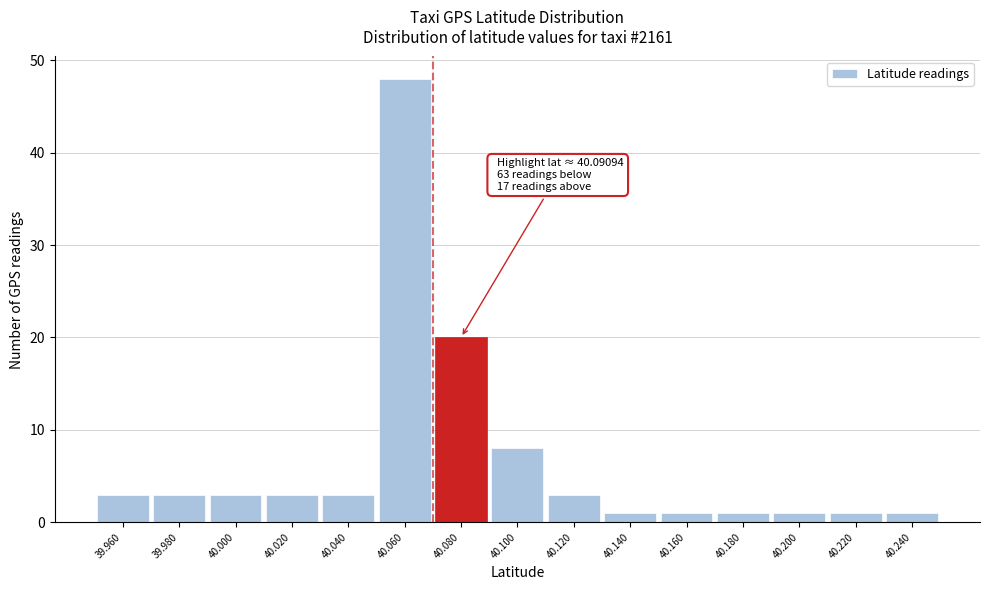

Reading right to left, list all the values displayed in this chart.

40.240=1	40.220=1	40.200=1	40.180=1	40.160=1	40.140=1	40.120=3	40.100=8	40.080=20	40.060=48	40.040=3	40.020=3	40.000=3	39.980=3	39.960=3